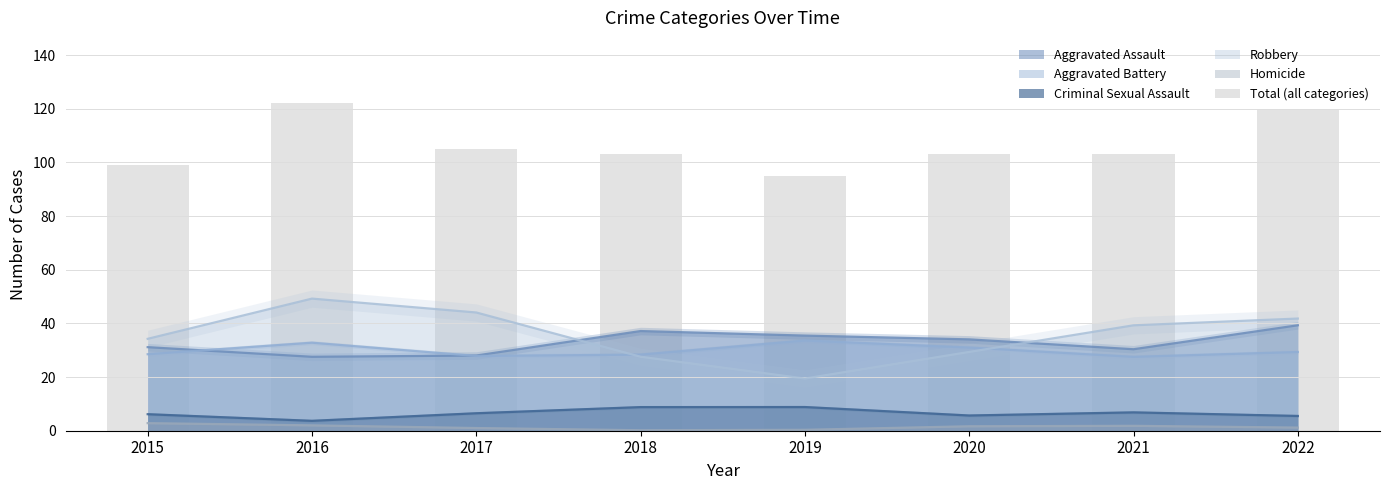

At which label does the data first exceed 103?

2016